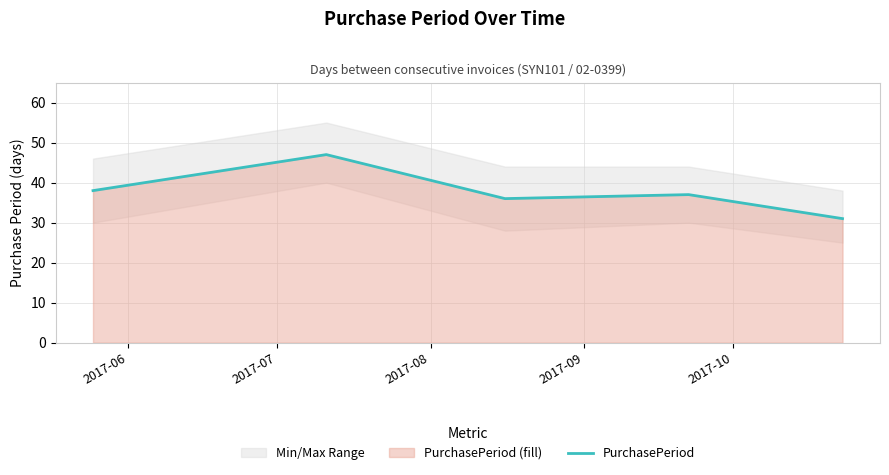

How many data points does each series have?

5